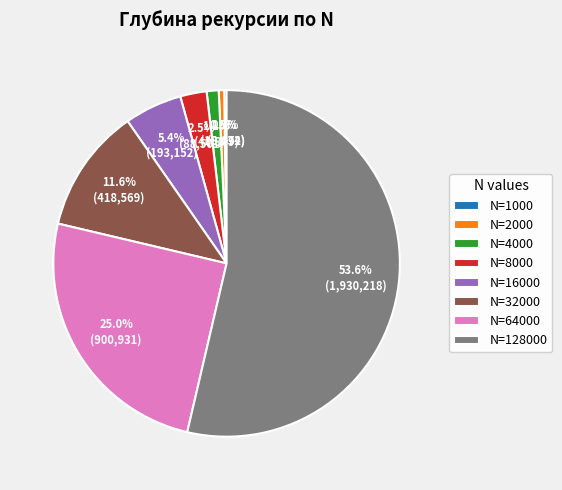

Which has a higher value, N=8000 or N=32000?

N=32000